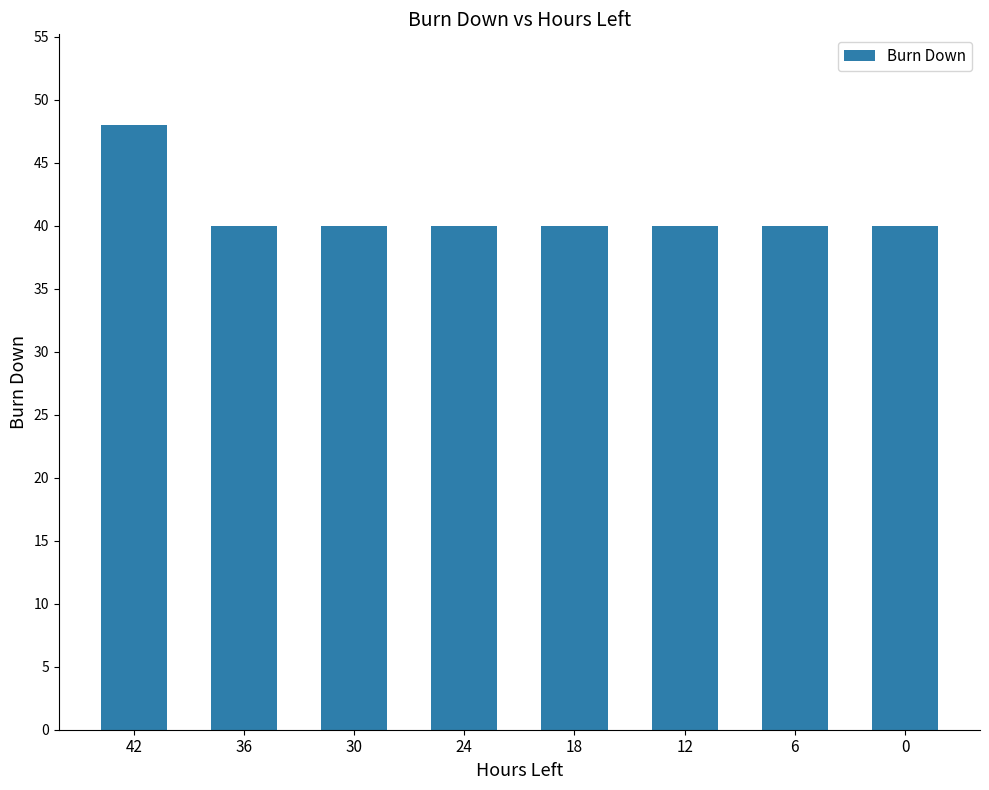

What is the greatest value displayed?

48